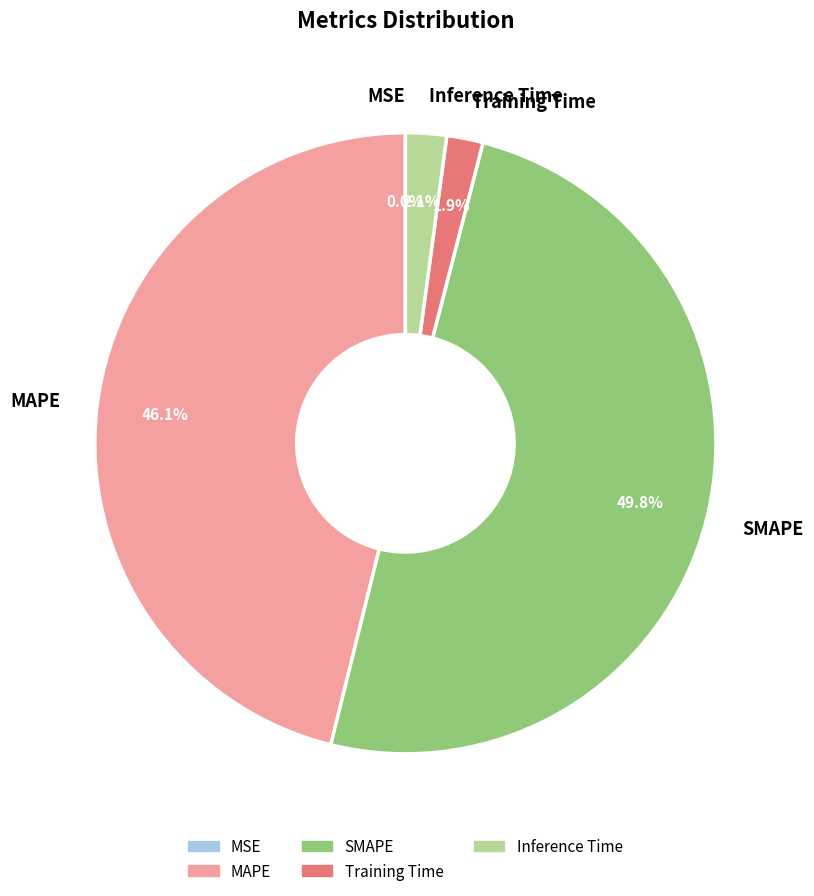

Which category has the biggest portion of the pie?

SMAPE